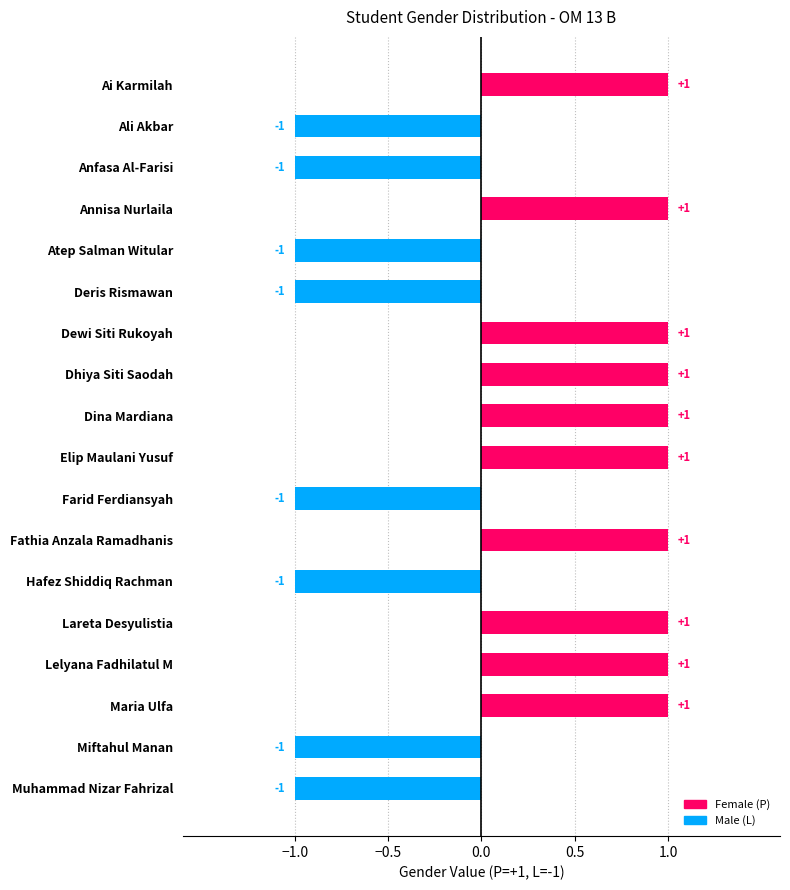

The value at Dewi Siti Rukoyah is 1. True or false?

True